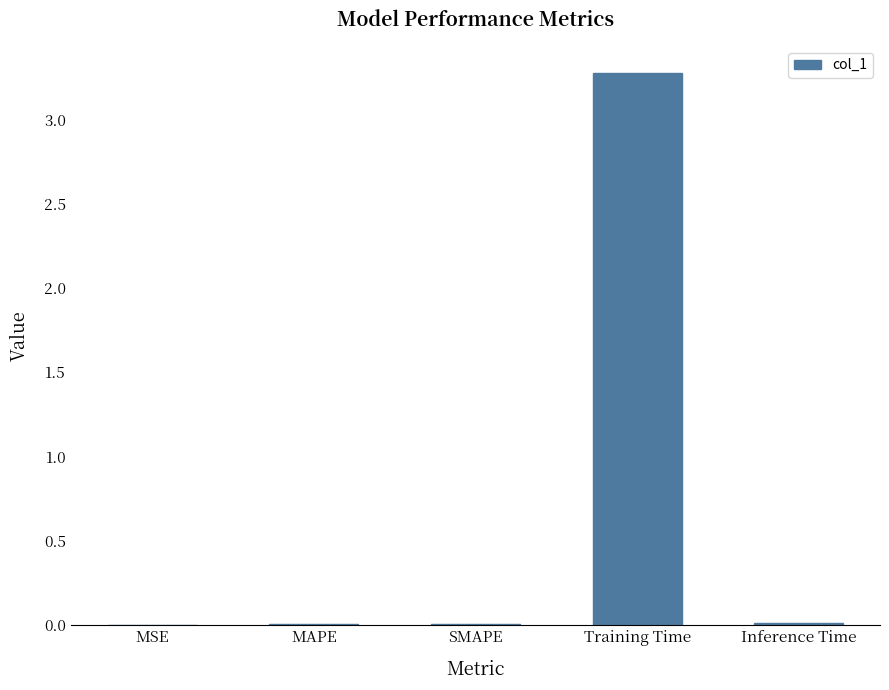

Which category has the highest value across all series?

Training Time